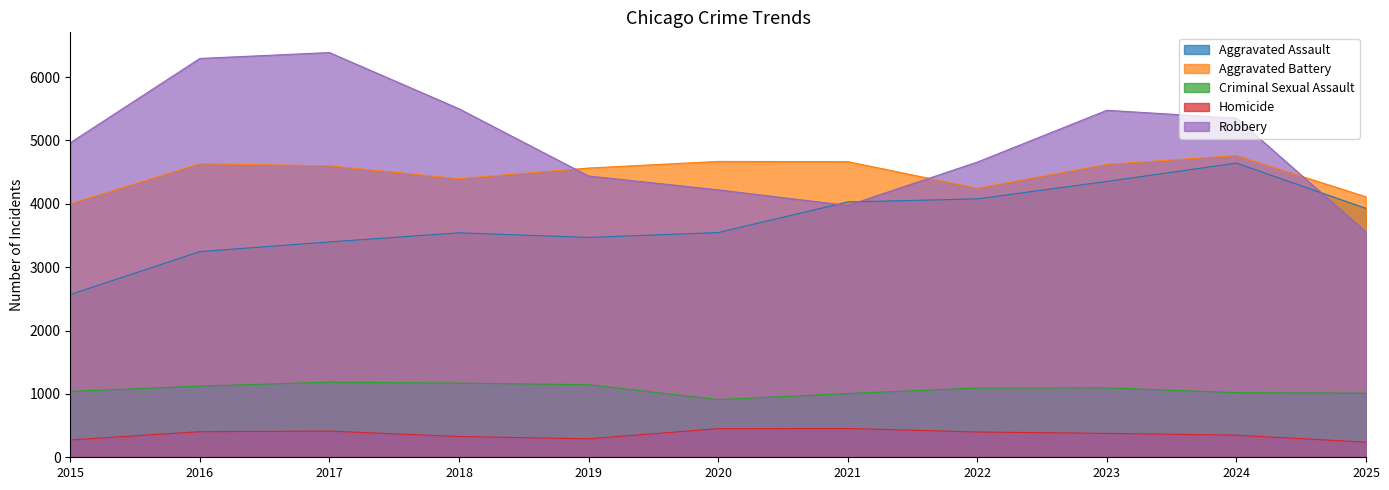

Which has a higher value, 2018 or 2016?

2018